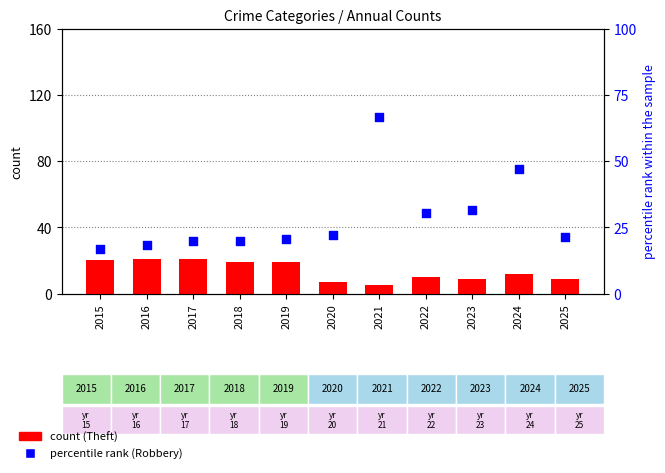

Which series contains the lowest Y value?

Theft (count)